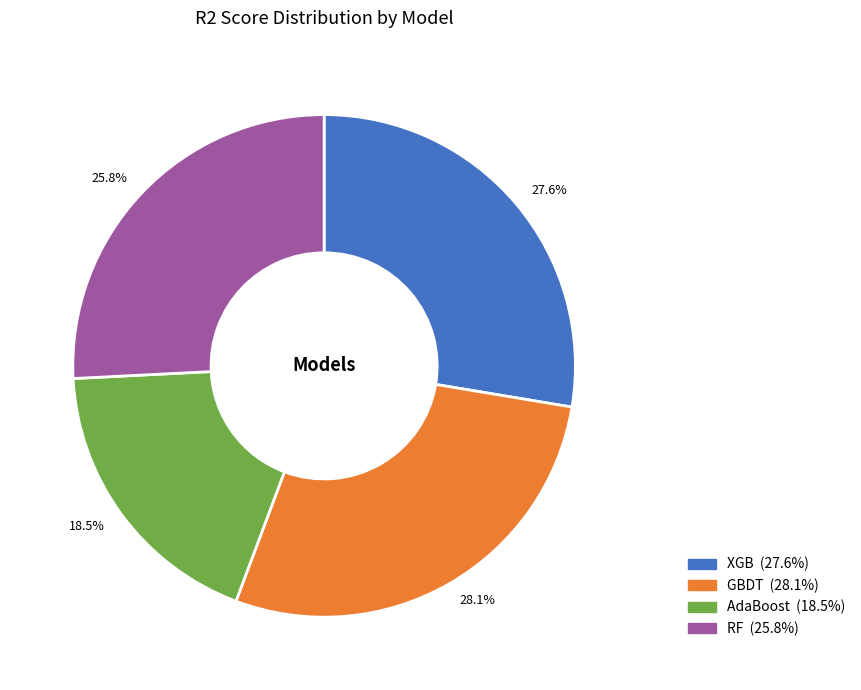

Which has a higher value, 25.8% or 28.1%?

28.1%